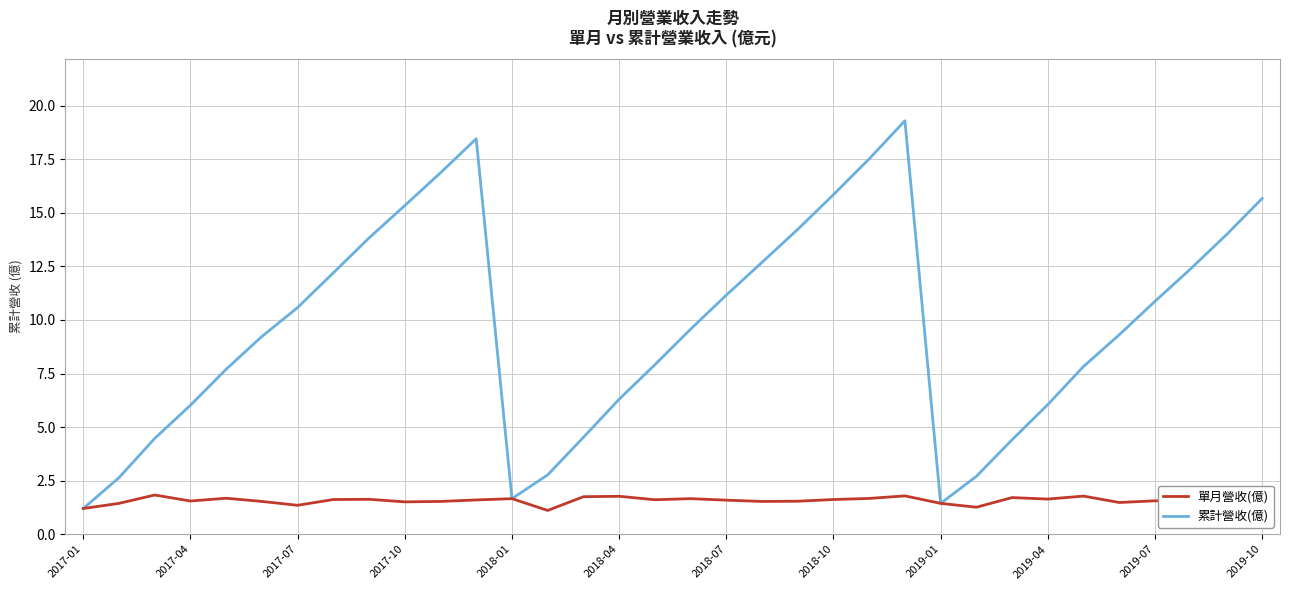

List the series in order of their overall mean, highest first.

累計營收(億), 單月營收(億)